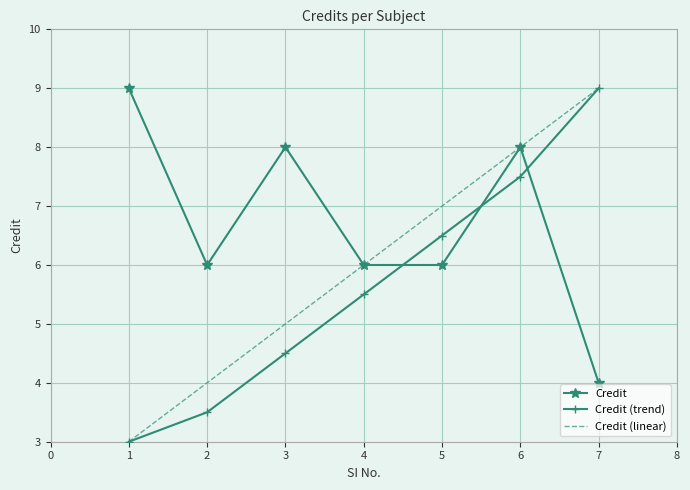

List the series in order of their overall mean, highest first.

Credit, Credit (linear), Credit (trend)